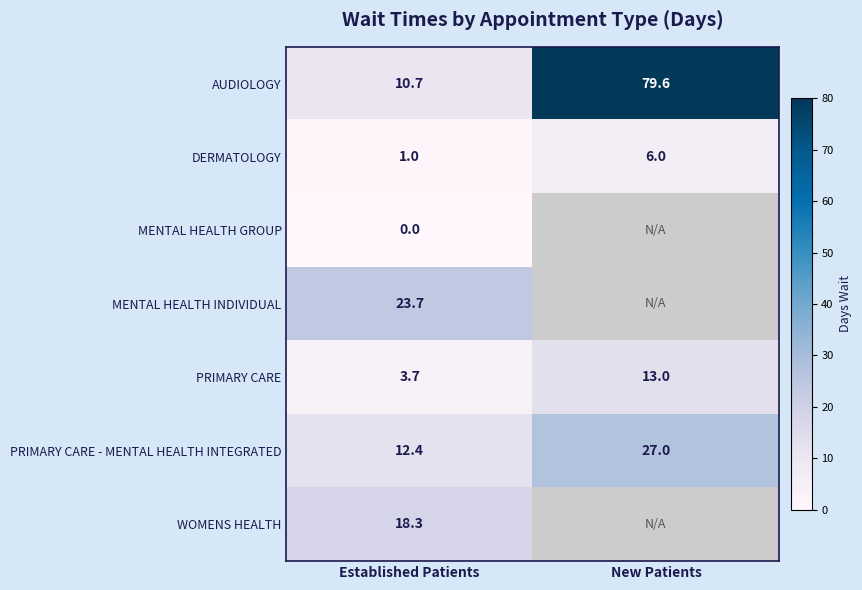

What is the total value across all series at Established Patients?

69.8